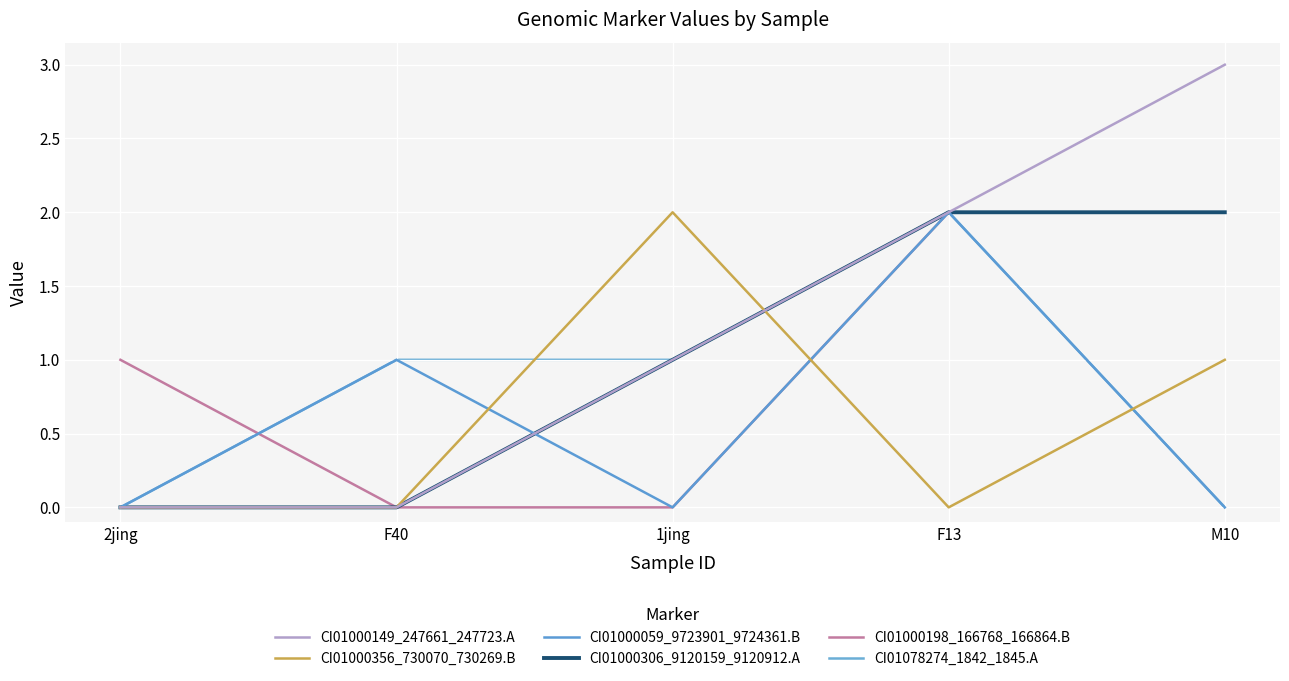

What is the average value of the CI01000356_730070_730269.B series?

1